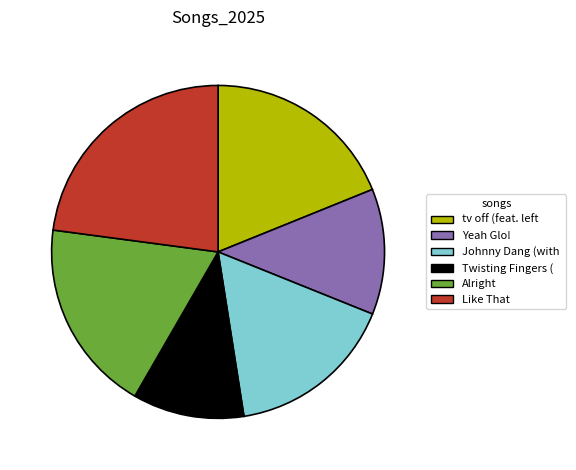

Is there any slice that represents more than half of the pie?

No